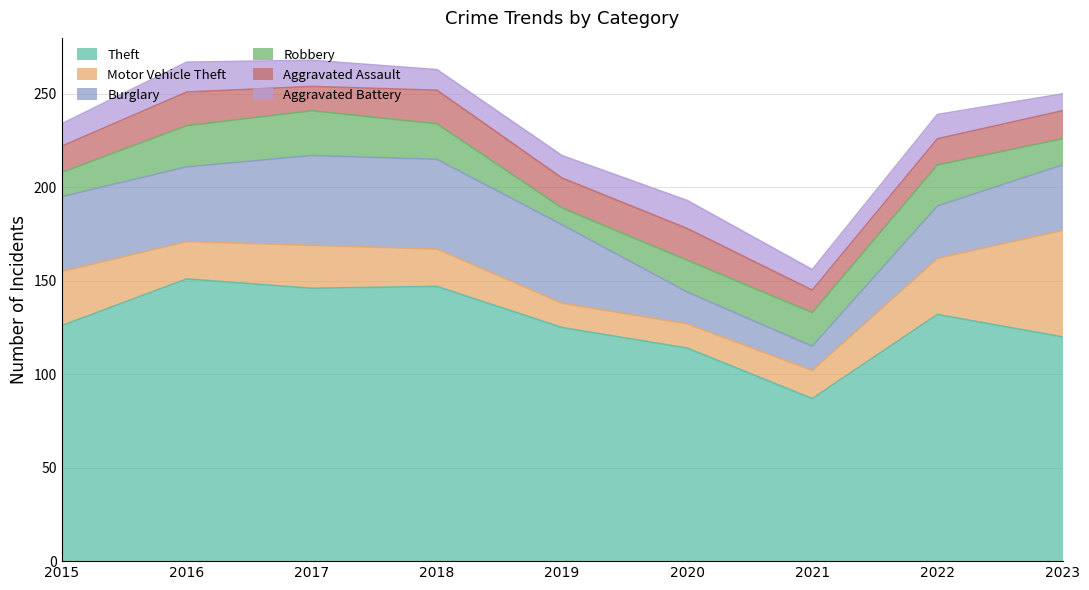

True or false: Theft and Aggravated Battery intersect in this chart.

False